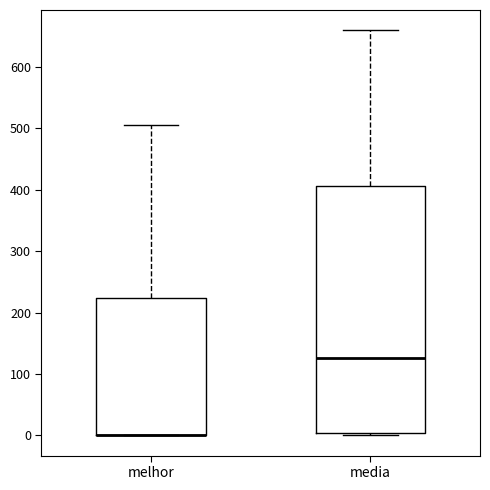

Comparing the boxes themselves (not the whiskers), which one is the tallest?

media